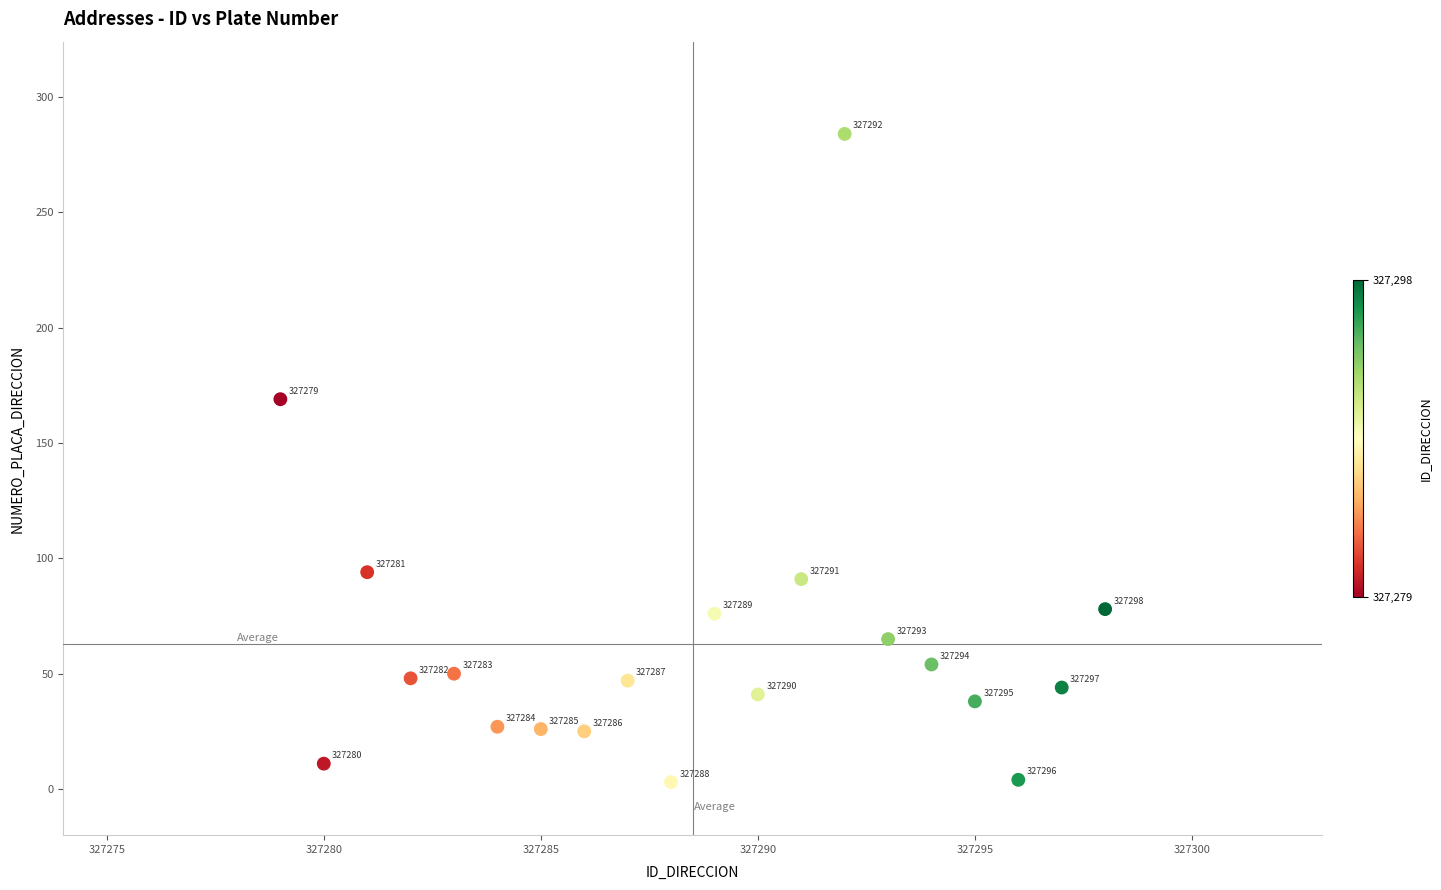

What Y value in the scatter plot is closest to 143?

169